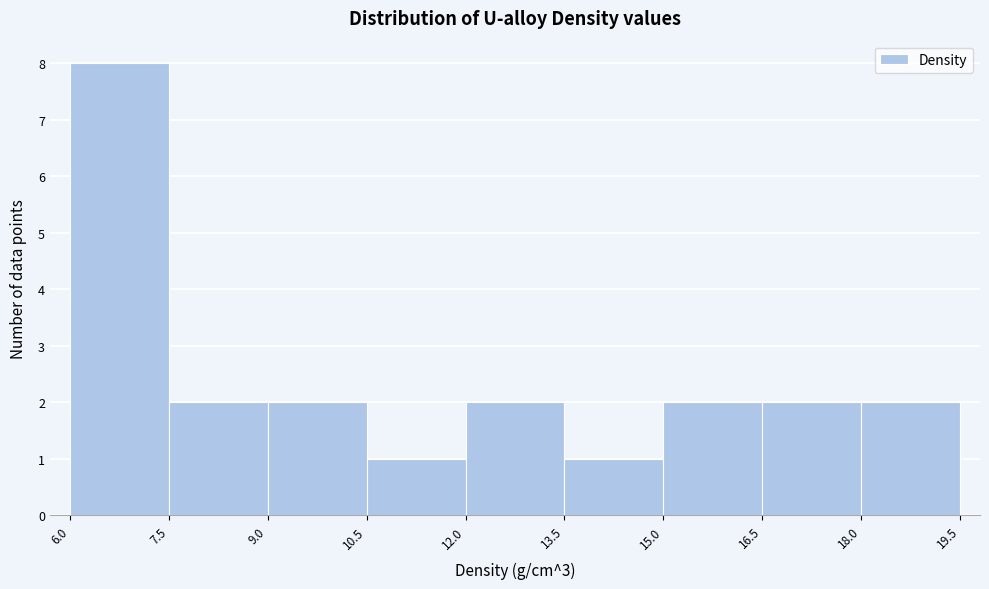

Which range on the x-axis has the tallest bar?

6.0 to 7.5